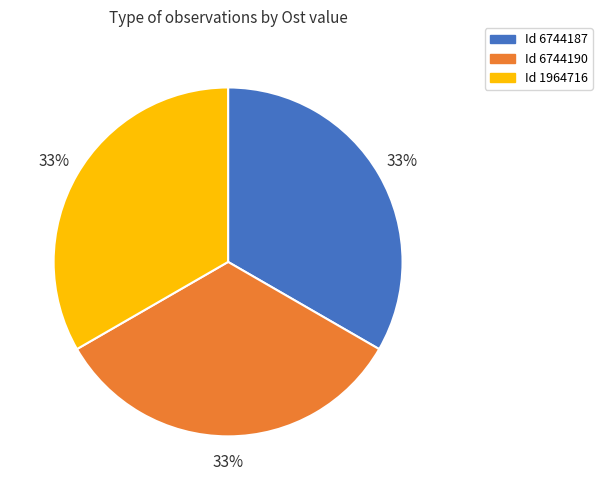

To the nearest percent, what is the average slice percentage?

33%